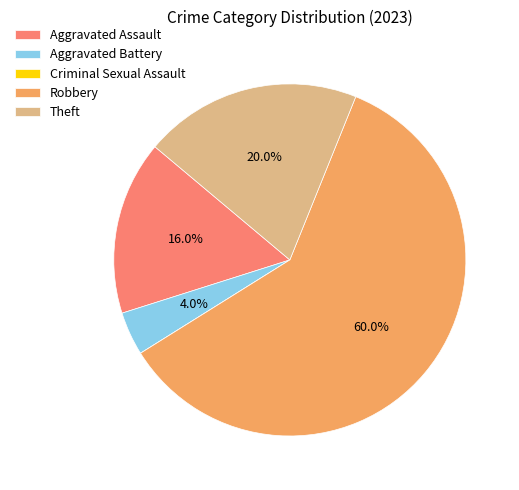

What is the largest slice in the pie chart?

Robbery